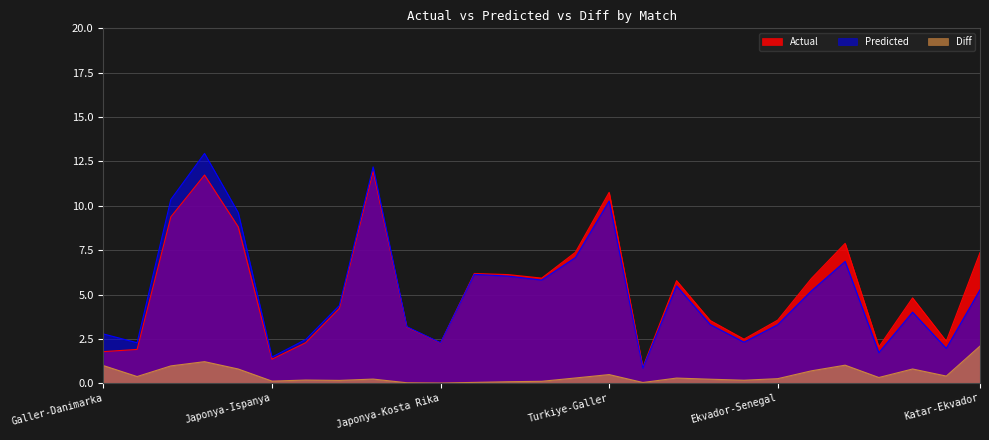

What is the value of the Predicted point at the 2nd from the left?

2.3